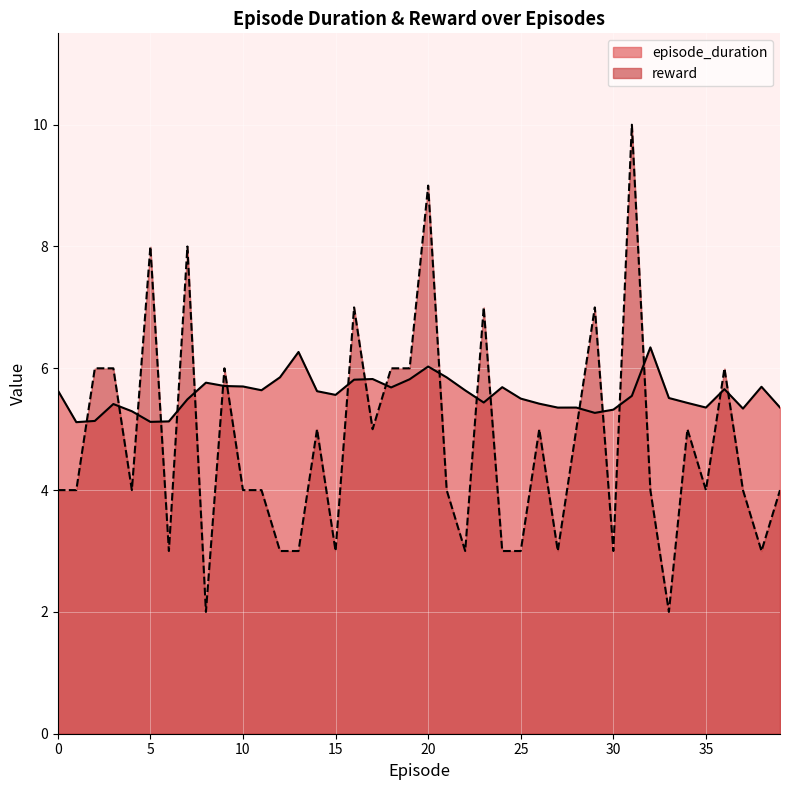

How many times do episode_duration and reward cross each other?

20